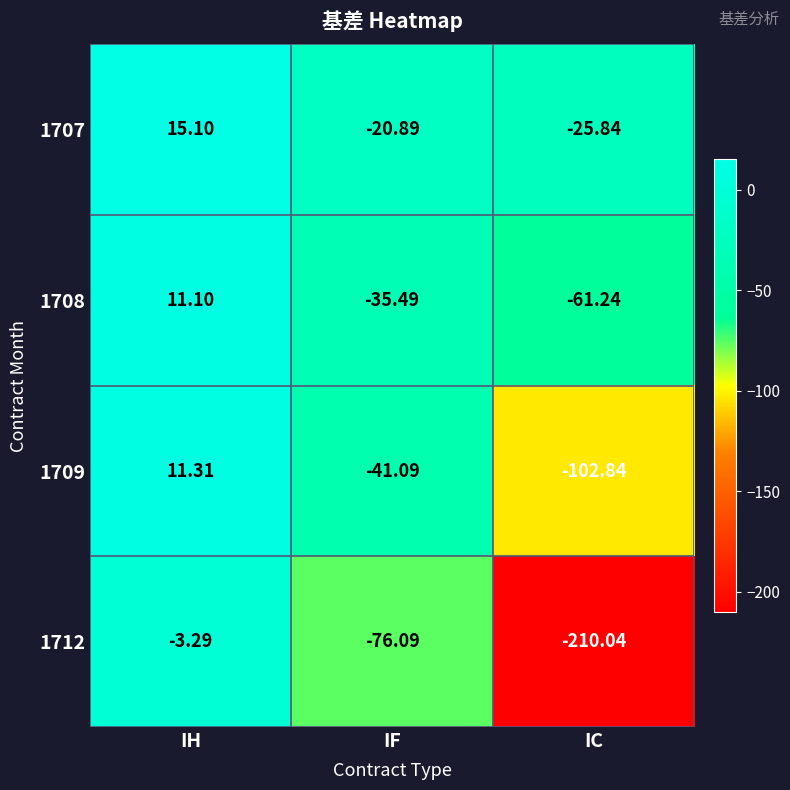

Between IF and IC, which series saw the biggest shift?

1712